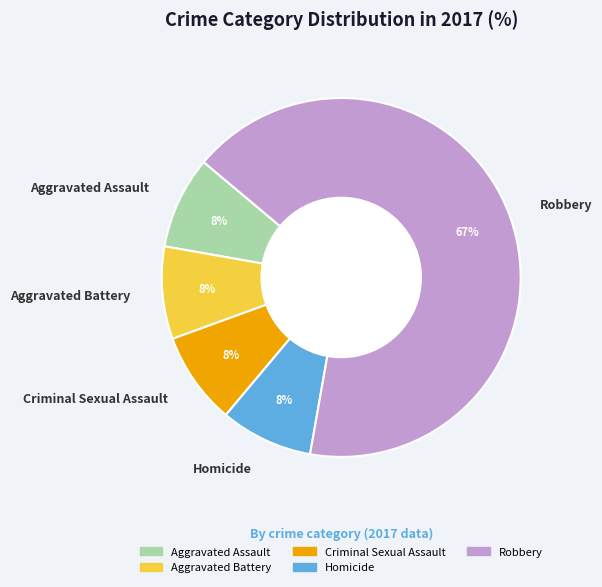

Which slice is the largest?

Robbery